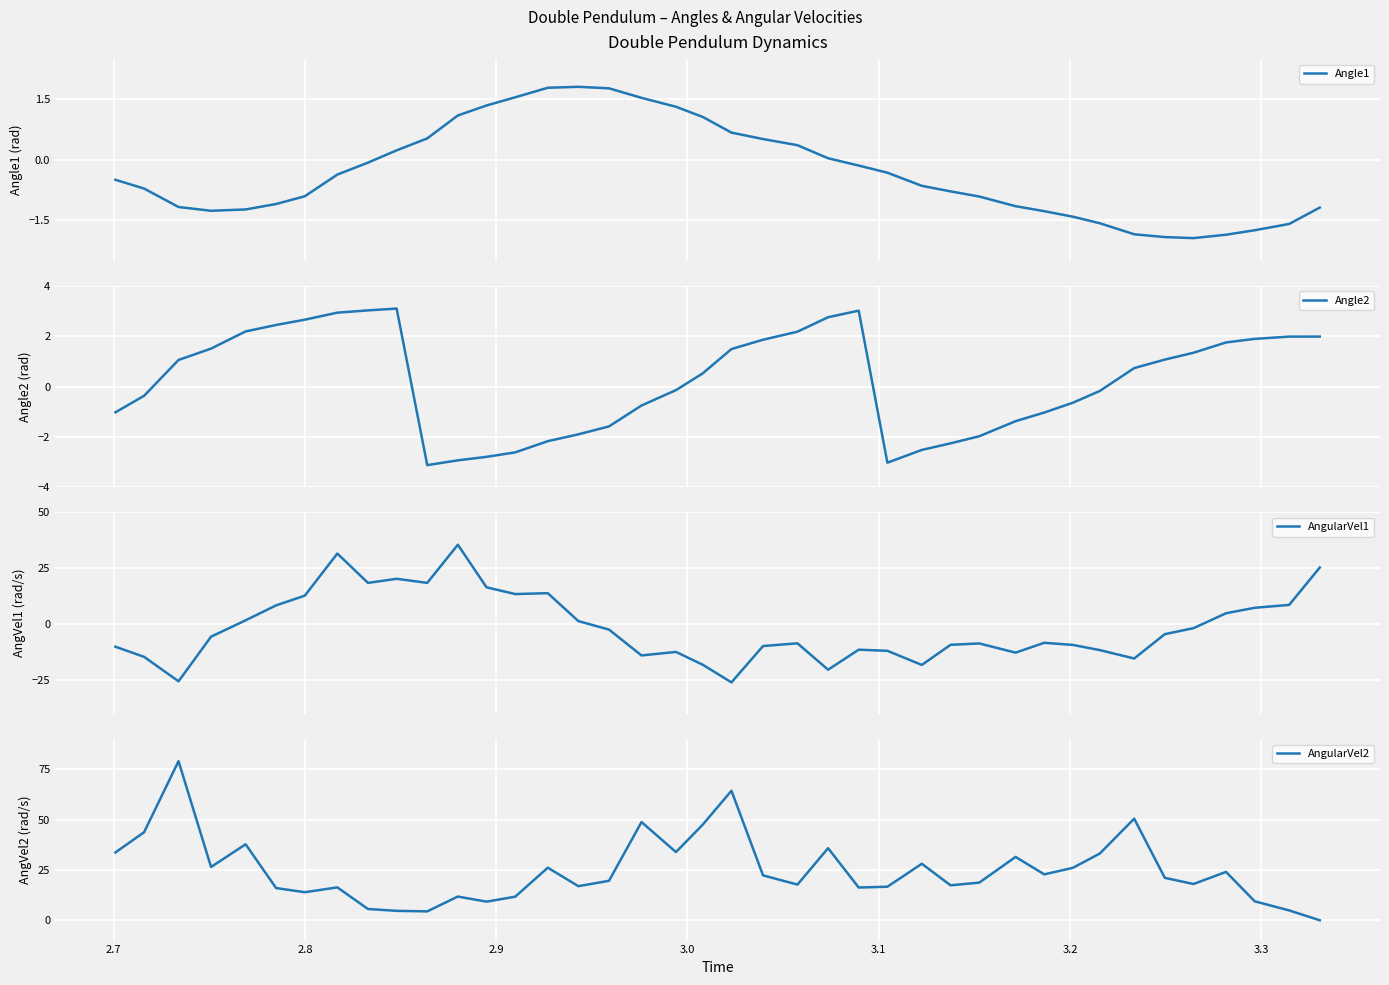

In AngularVel1, how many points are lower than both neighbors (excluding endpoints)?

10